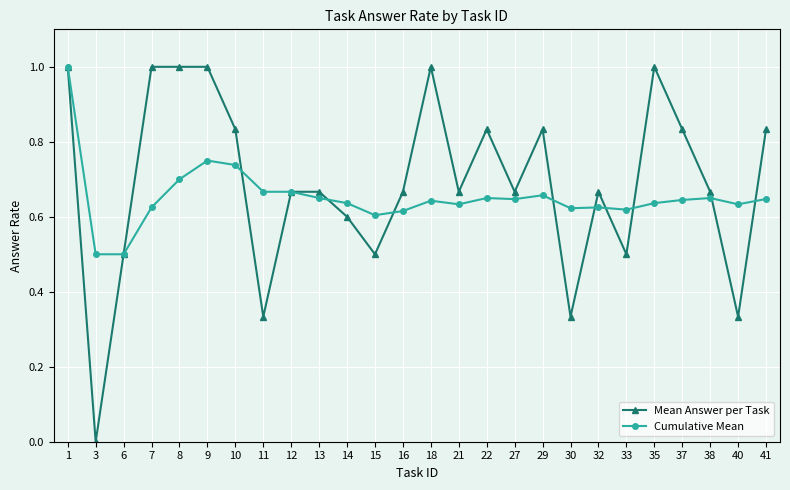

Rank the series at 3 from lowest to highest value.

Mean Answer per Task, Cumulative Mean